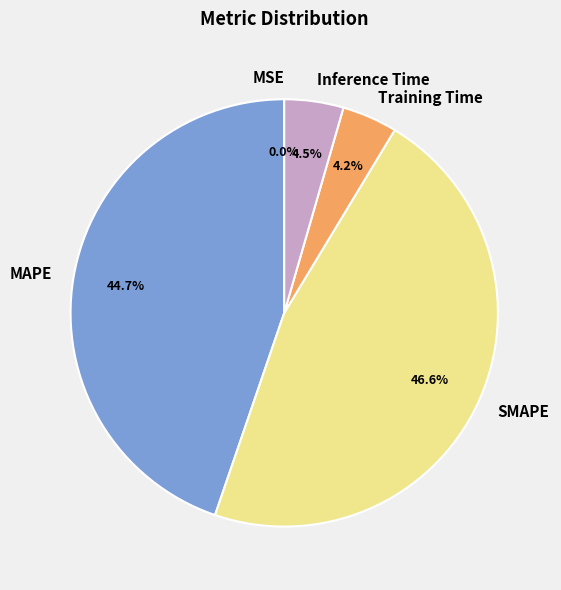

What percentage is NOT represented by Inference Time?

95.5%